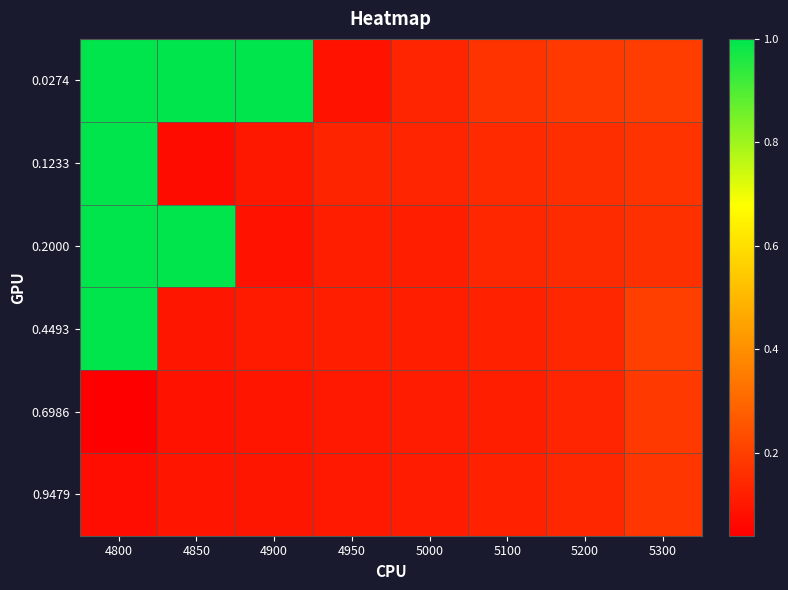

Which has a higher value, 5100 or 4850?

4850